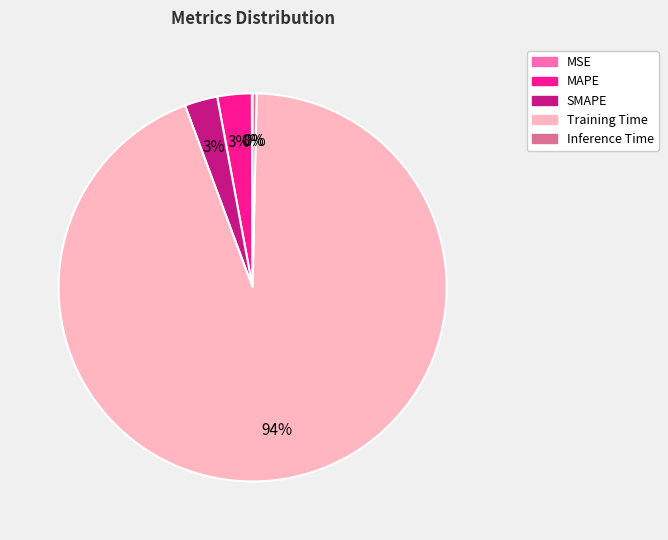

True or false: Training Time accounts for 94% of the total.

True